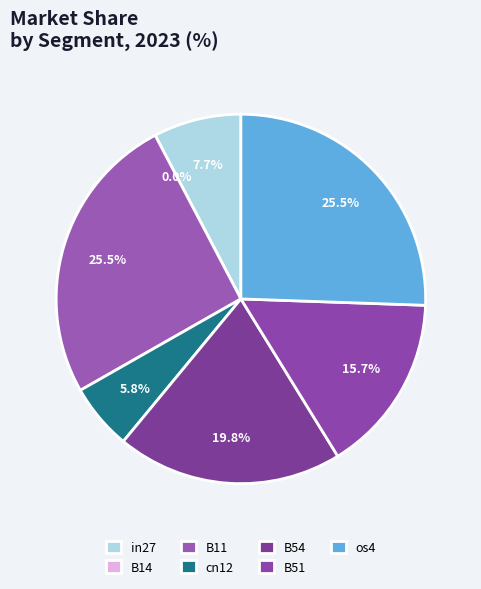

To the nearest percent, what is the difference between the os4 and in27 slice percentages?

18%